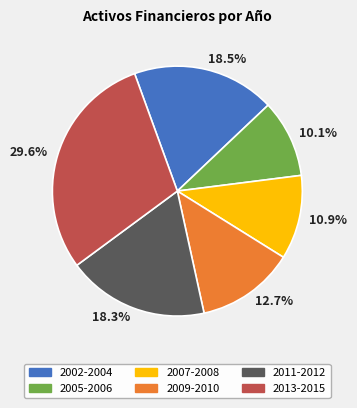

What is the largest slice in the pie chart?

2013-2015